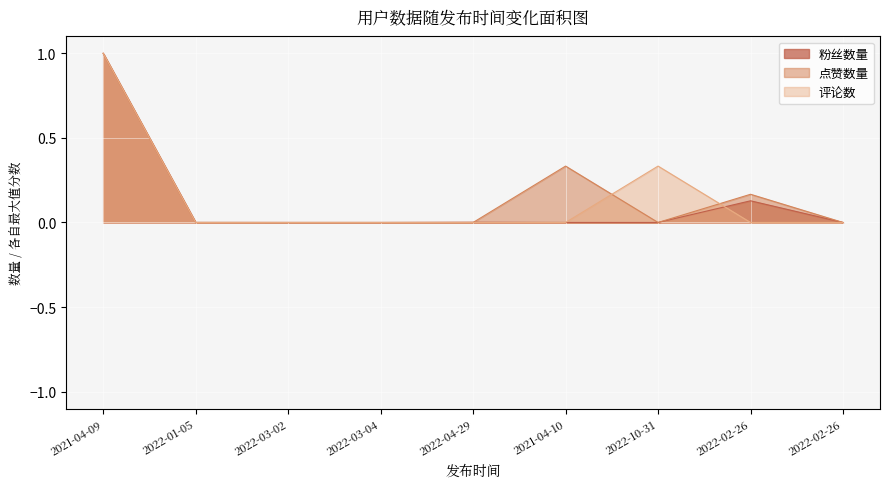

What are all the series names shown in the legend?

粉丝数量, 点赞数量, 评论数